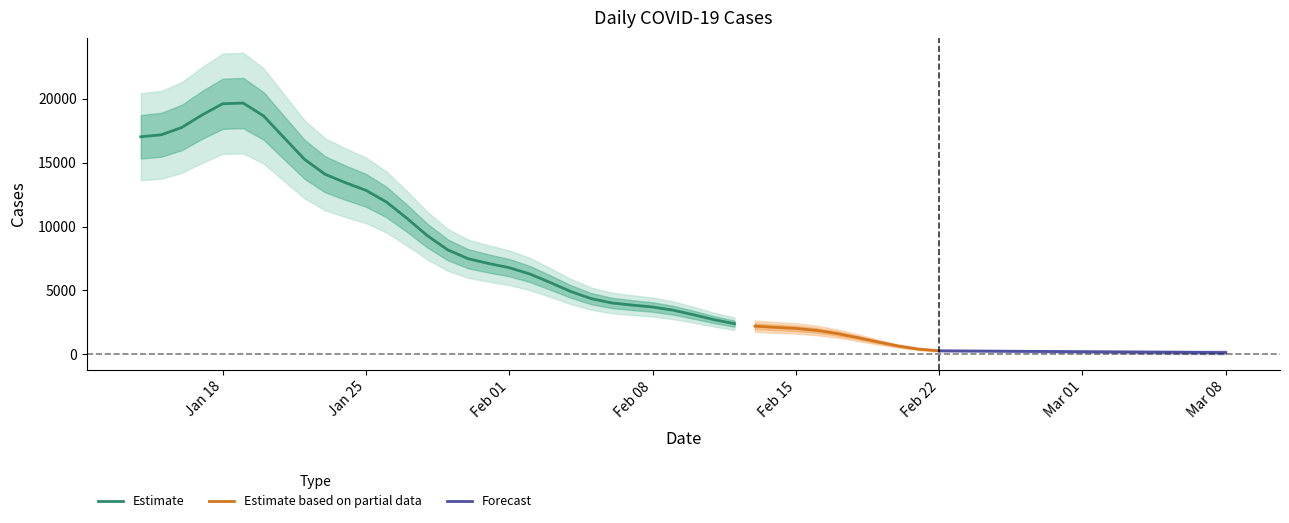

What is the lowest value of the Estimate series?

2398.2